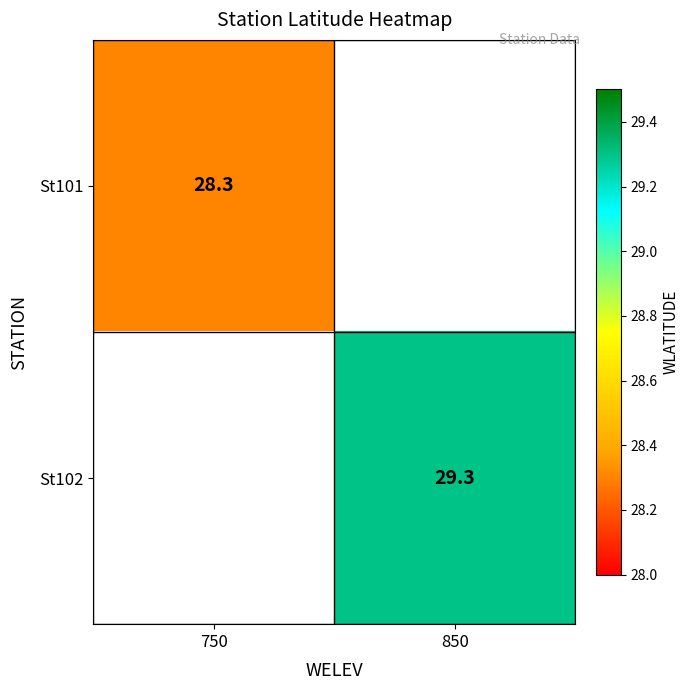

The St102 series shows 29.3 at 850. True or false?

True